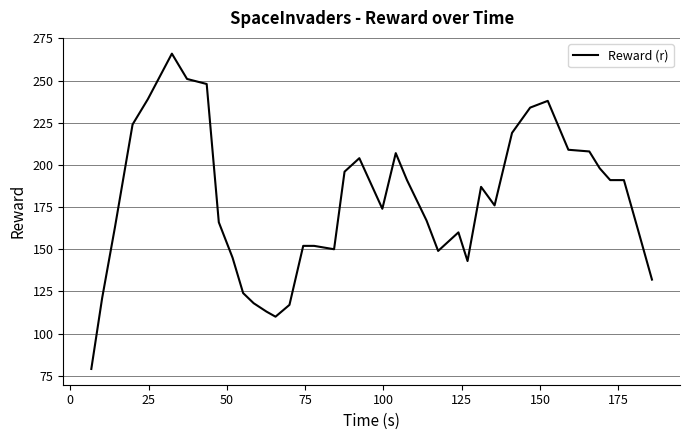

Reading left to right, list all the values displayed in this chart.

79	121	163	224	239	266	251	248	166	145	124	118	113	110	117	152	152	150	196	204	174	207	191	167	149	160	143	187	176	219	234	238	209	208	198	191	191	160	132